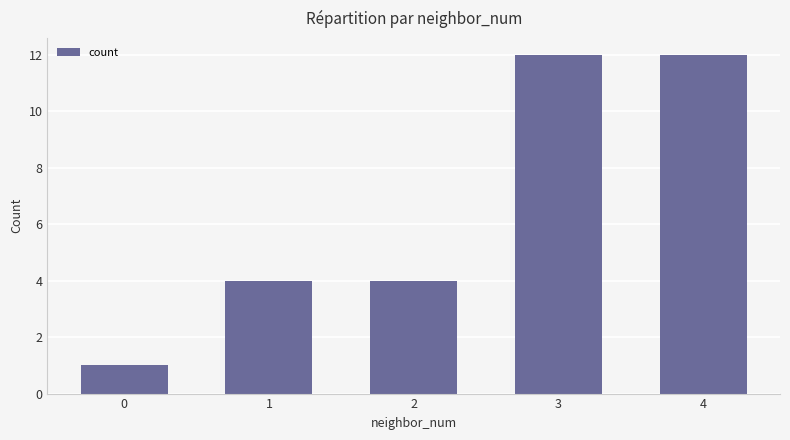

What is the change in value from 0 to 4?

+11